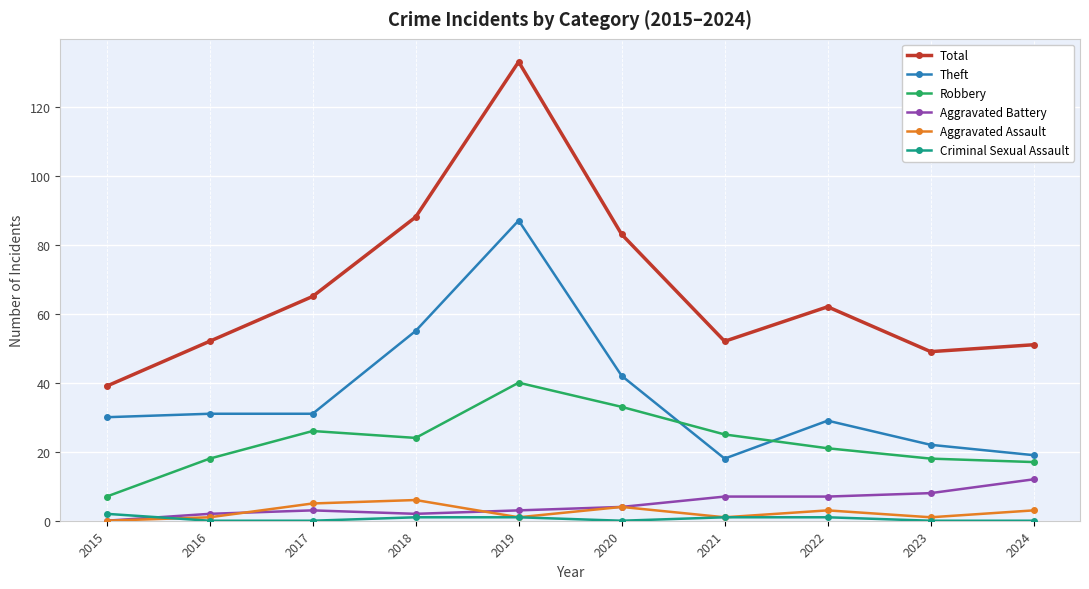

Is this an area chart (filled region under the line)?

No